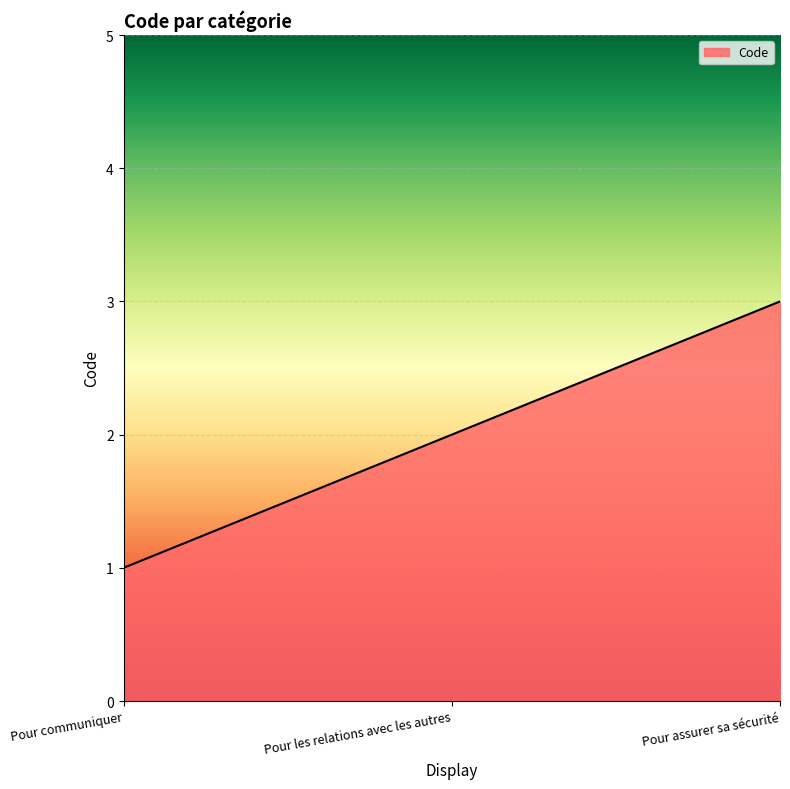

Reading right to left, transcribe all the data shown in this chart.

Pour assurer sa sécurité=3	Pour les relations avec les autres=2	Pour communiquer=1